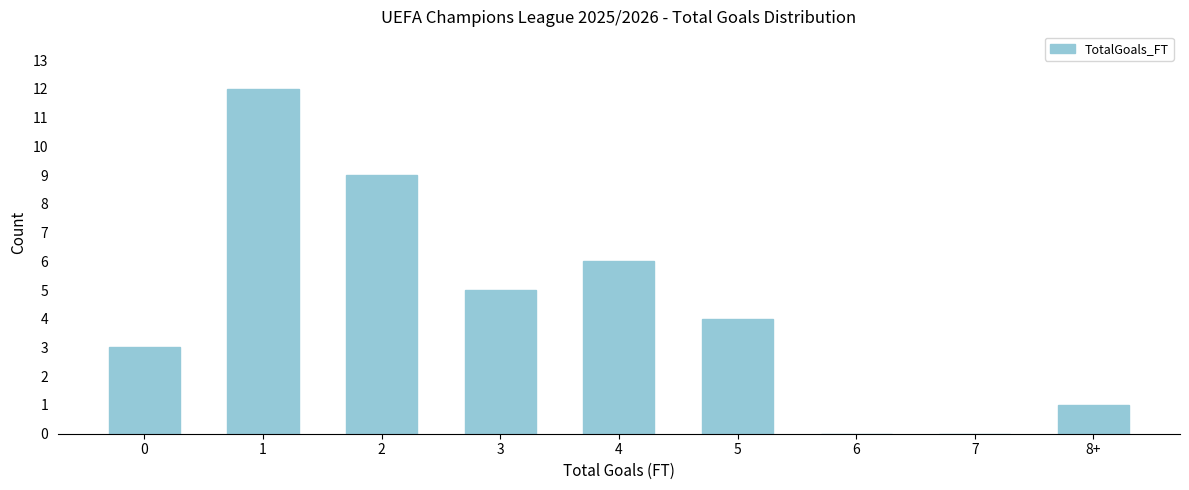

Reading right to left, what are all the values shown in this chart?

8+=1	7=0	6=0	5=4	4=6	3=5	2=9	1=12	0=3